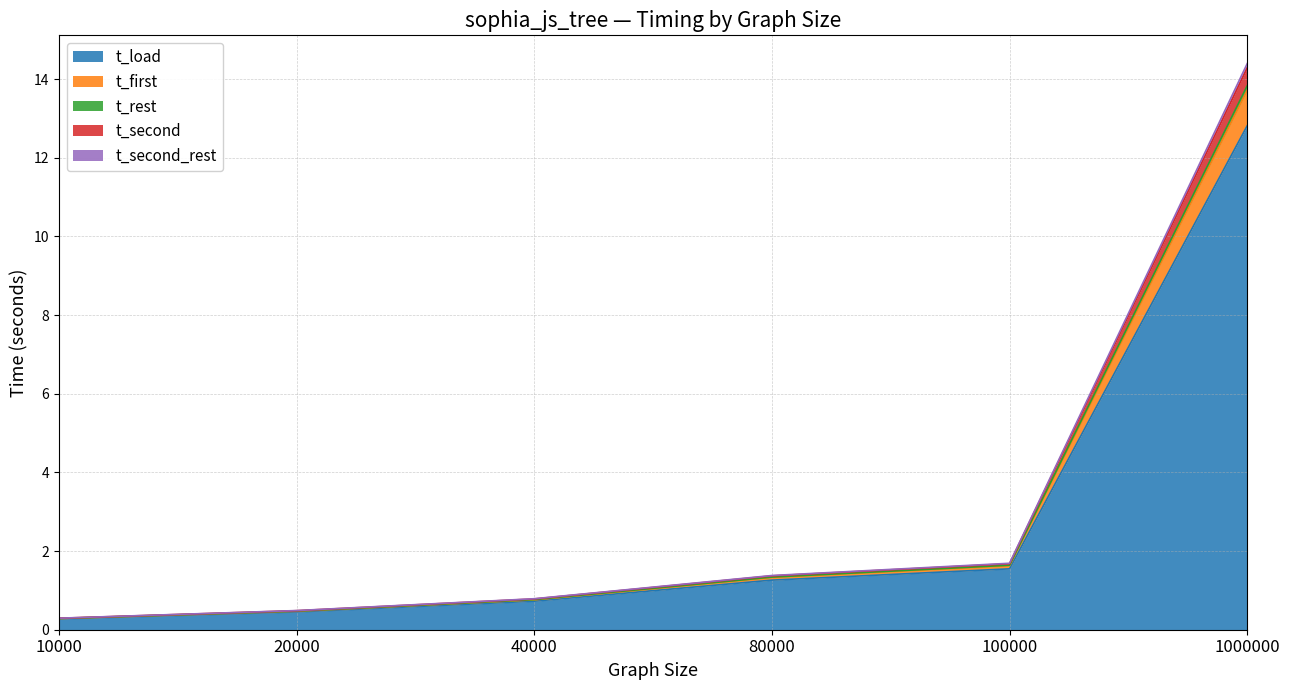

What are all the series names shown in the legend?

t_load, t_first, t_rest, t_second, t_second_rest